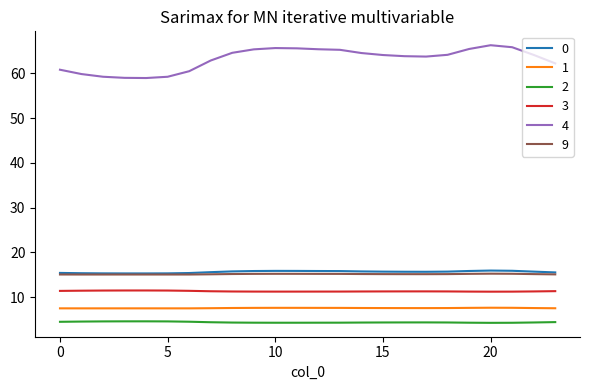

What is the difference between the maximum and minimum values in the 9 series?

0.2